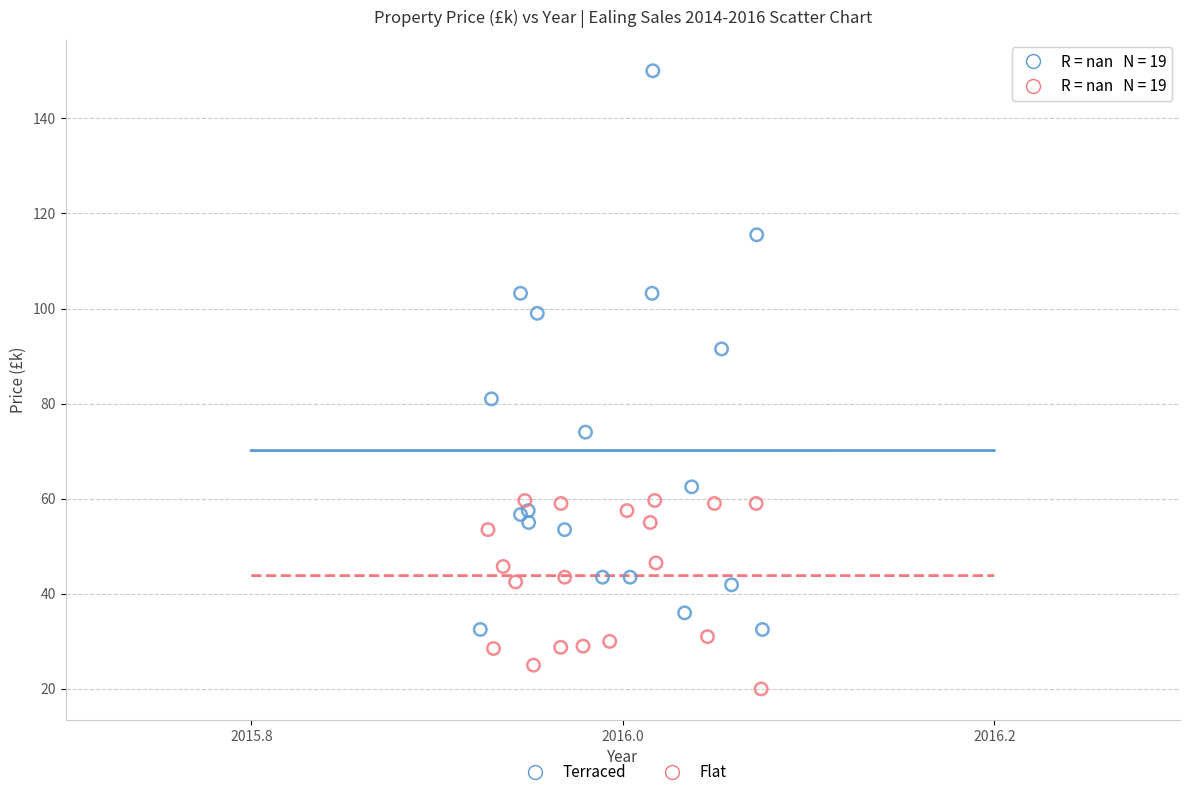

Which series contains the highest Y value?

Terraced